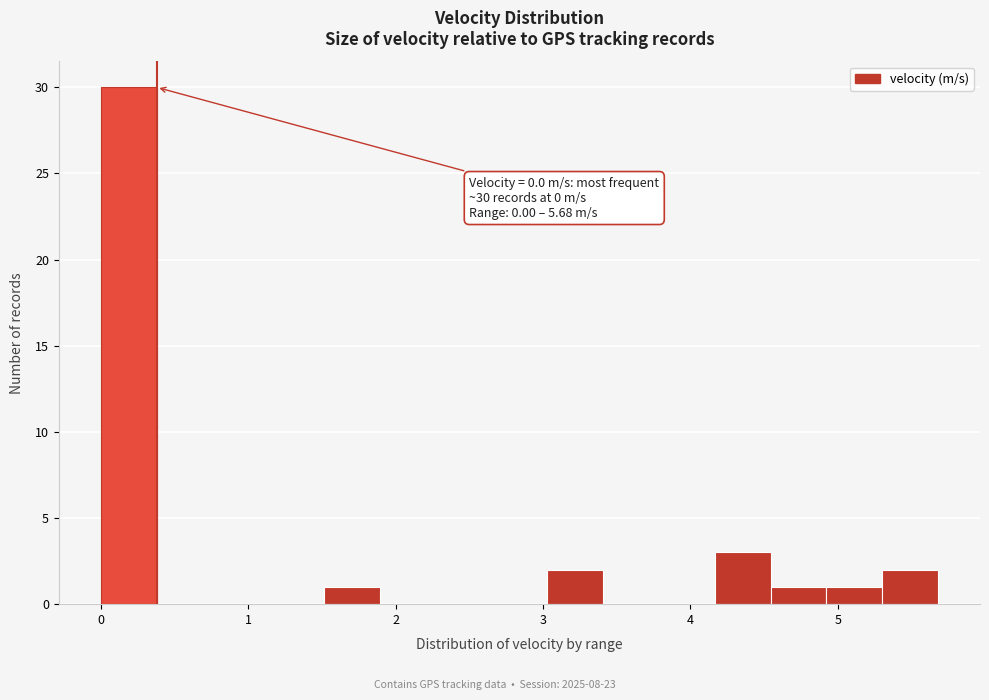

Around what value on the x-axis is the tallest bar? Give the approximate position of its centre, as read against the axis.

0.2